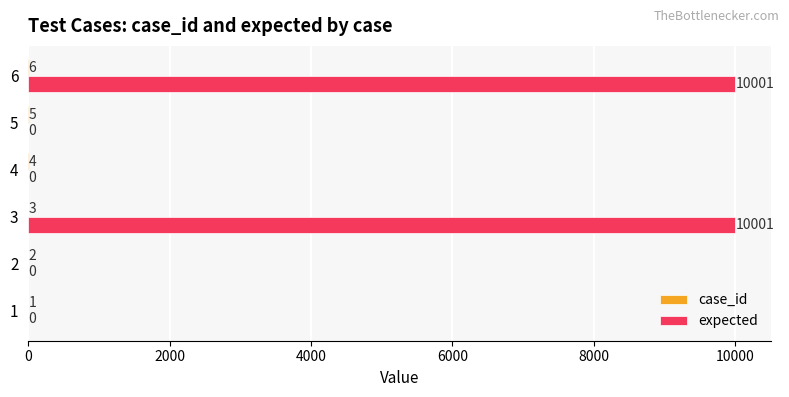

At which category is the sum across all series the highest?

6